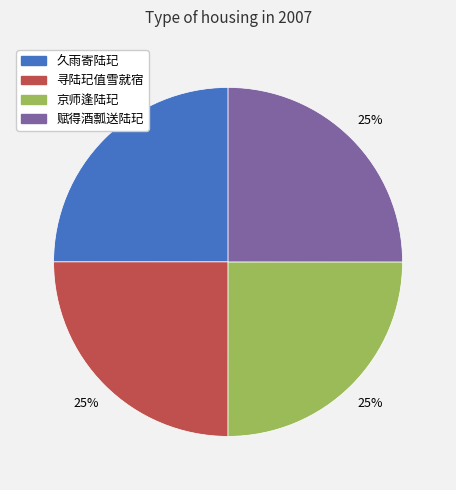

To the nearest percent, what is the average slice percentage?

25%